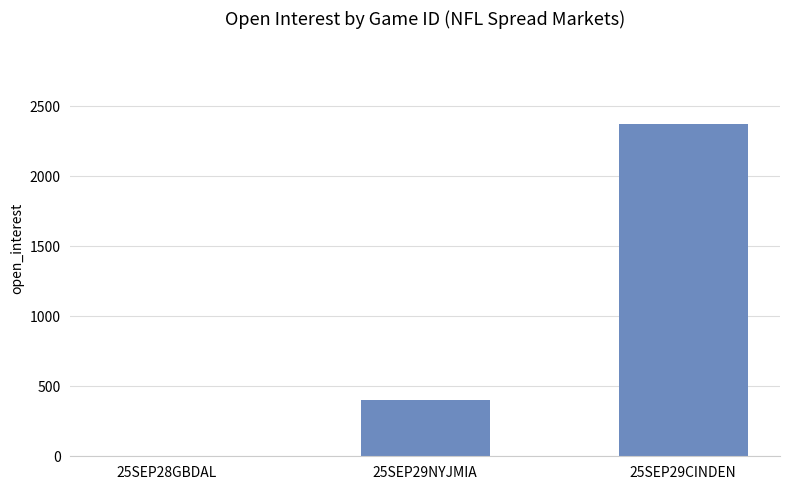

The value at 25SEP28GBDAL is 0. True or false?

True